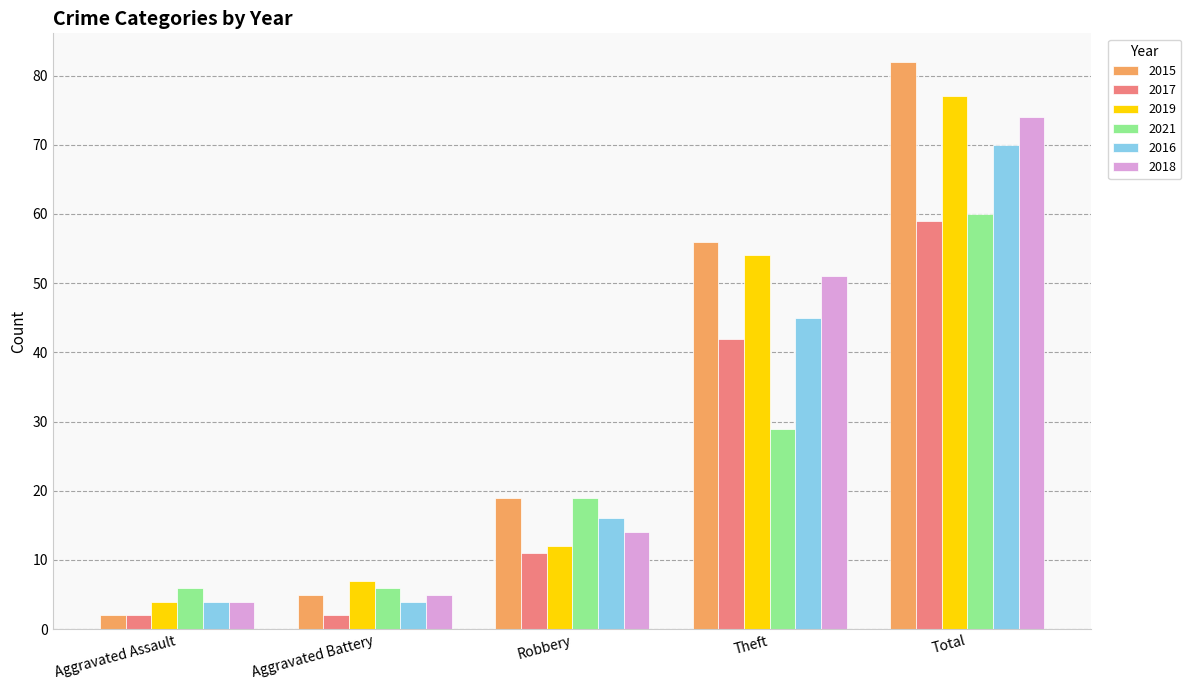

How many values in the 2015 series are below 19?

2